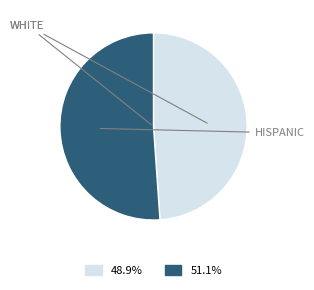

Is there any slice that represents more than half of the pie?

Yes